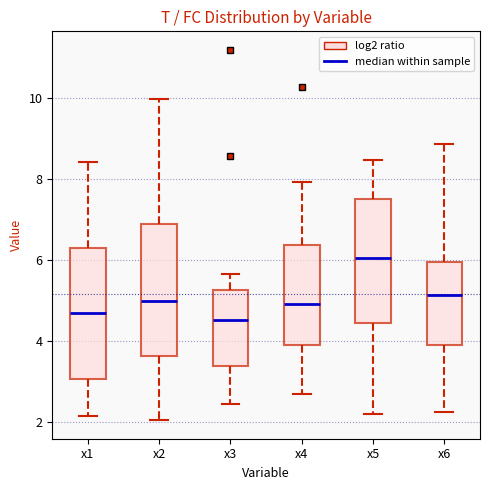

Where is the upper edge of the box for x1 on the y-axis? The values are not printed on the chart, so give them approximately, as read against the axis.

6.2